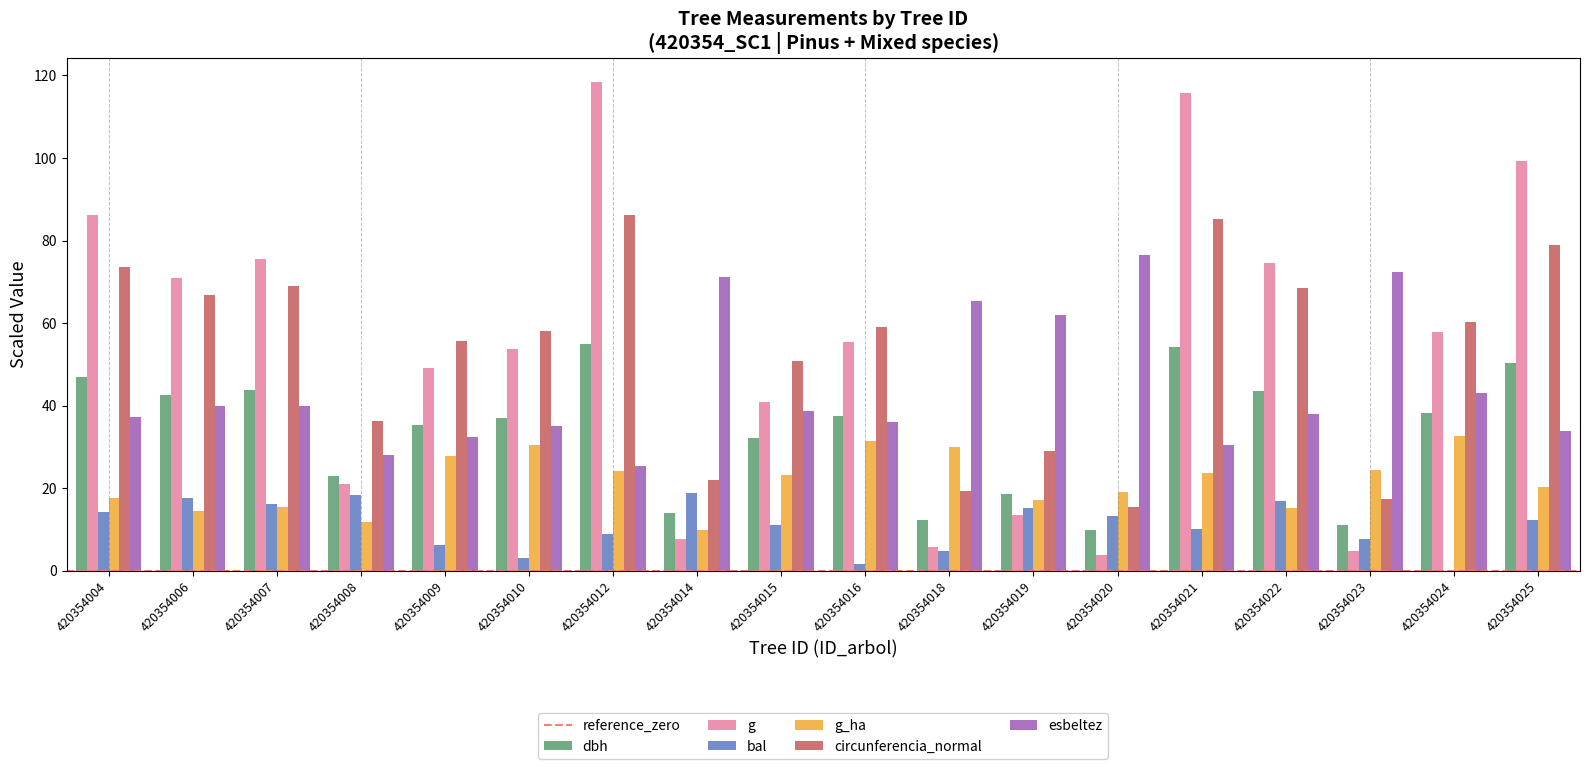

At which category does the chart reach its peak across all series?

420354012